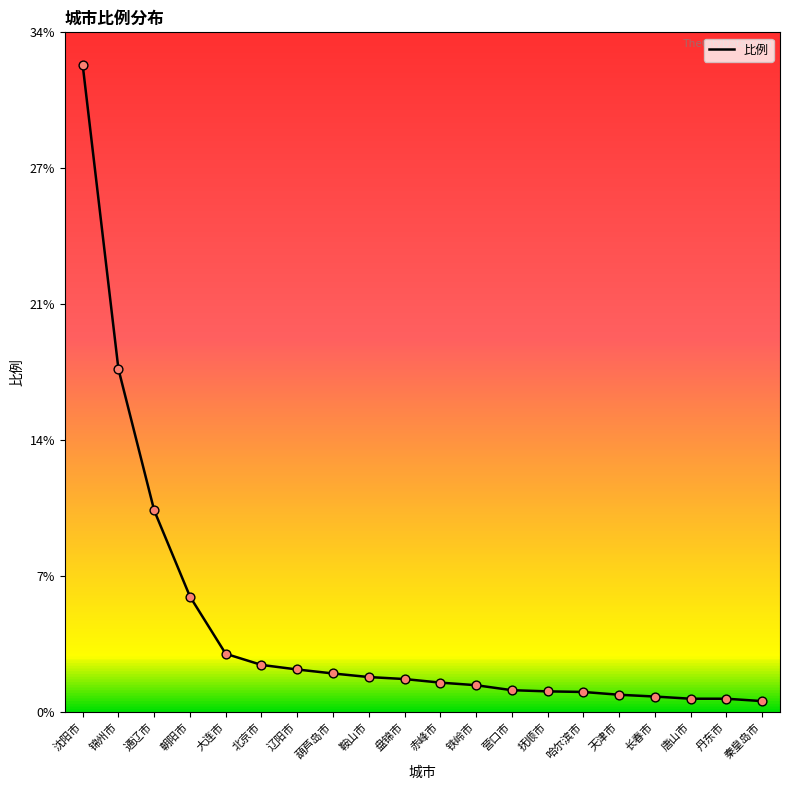

Between 天津市 and 长春市, which is larger?

天津市